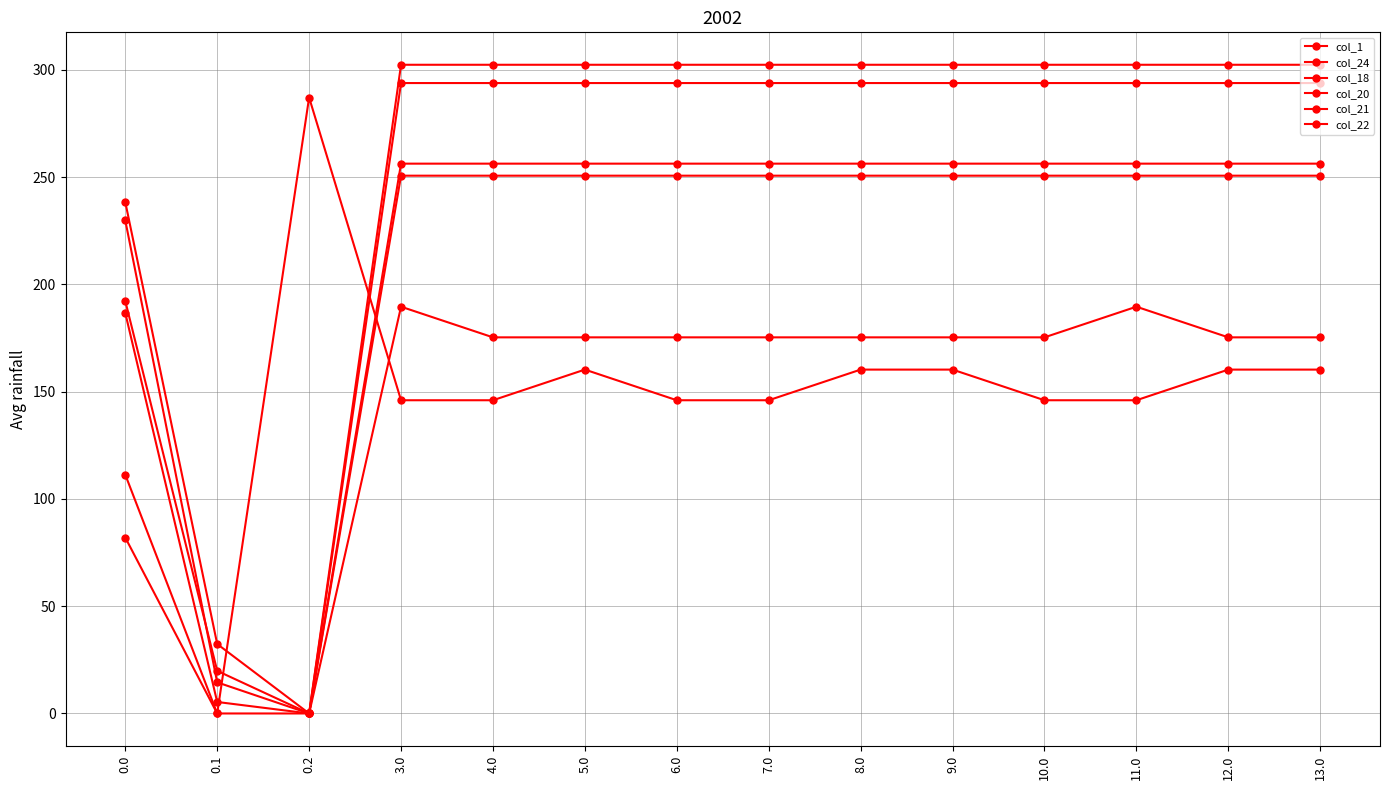

List the series in order of their peak value, lowest first.

col_24, col_18, col_22, col_1, col_20, col_21